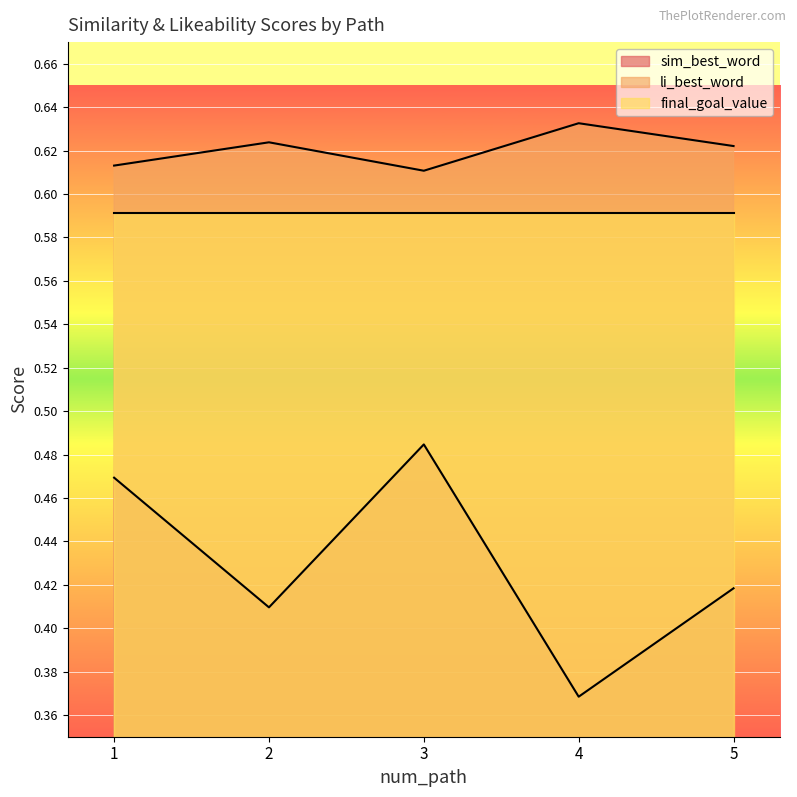

List the series in order of their overall mean, highest first.

li_best_word, final_goal_value, sim_best_word